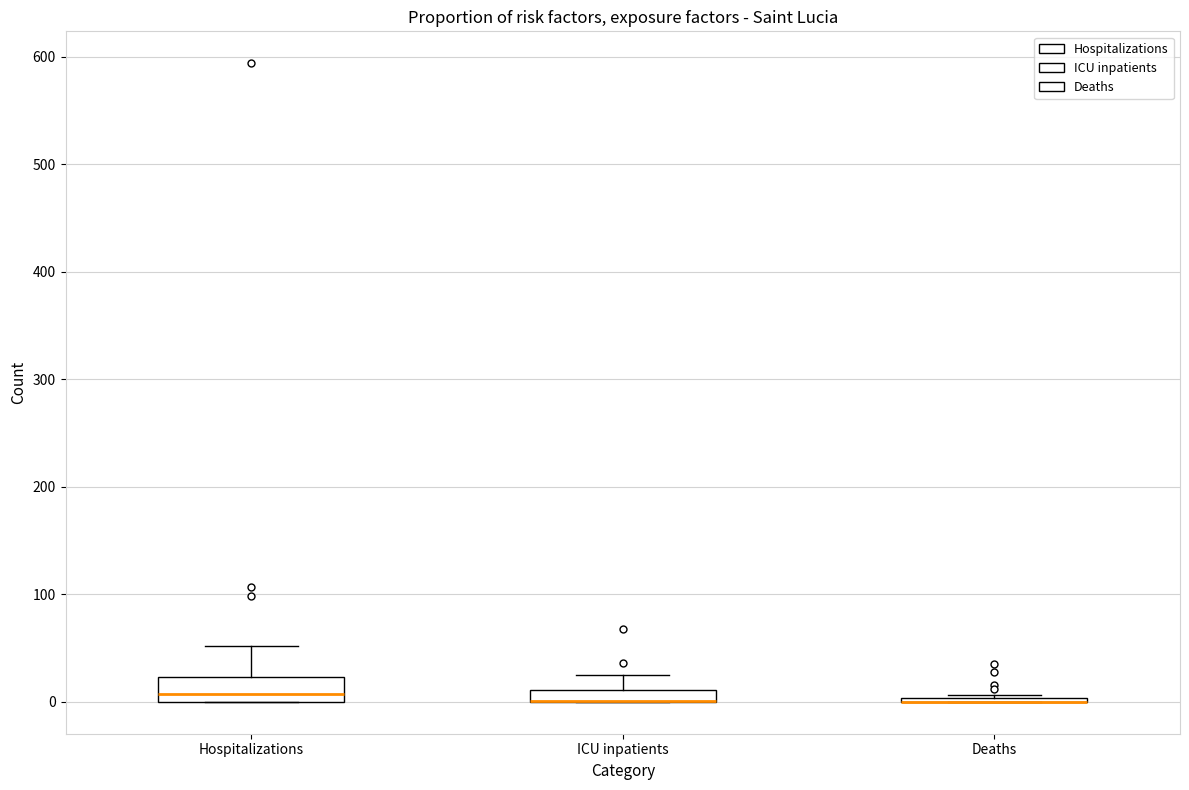

Where does the upper whisker of the box for Hospitalizations end on the y-axis? The values are not printed on the chart, so give them approximately, as read against the axis.

50